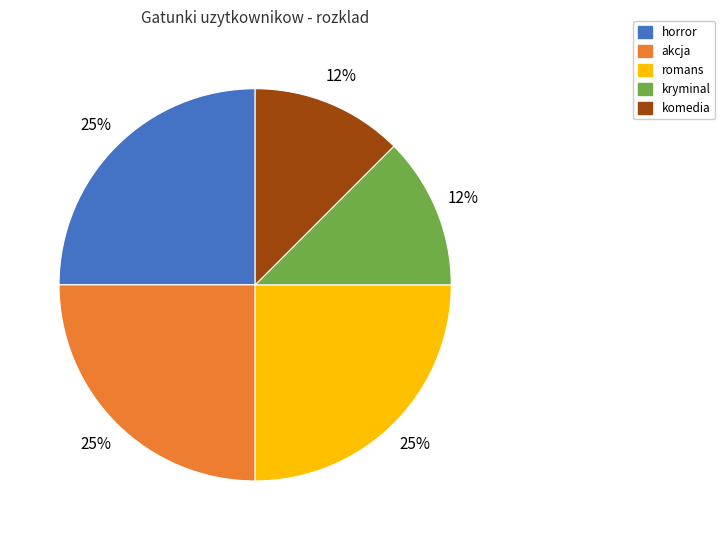

To the nearest percent, what is the average slice percentage?

20%